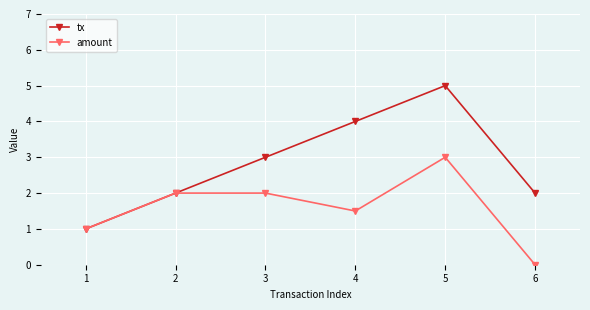

Rank the series by their average value, from lowest to highest.

amount, tx